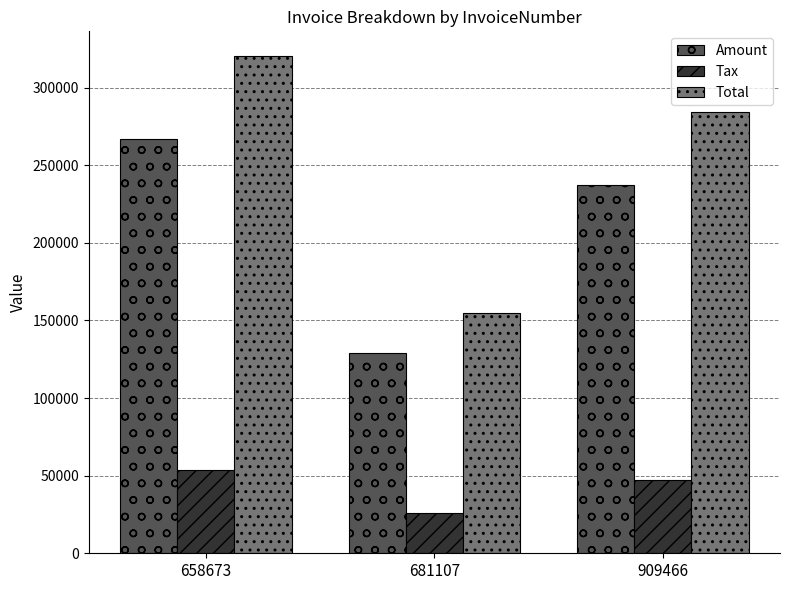

Count the Total values in the range 154493 to 320225.

3